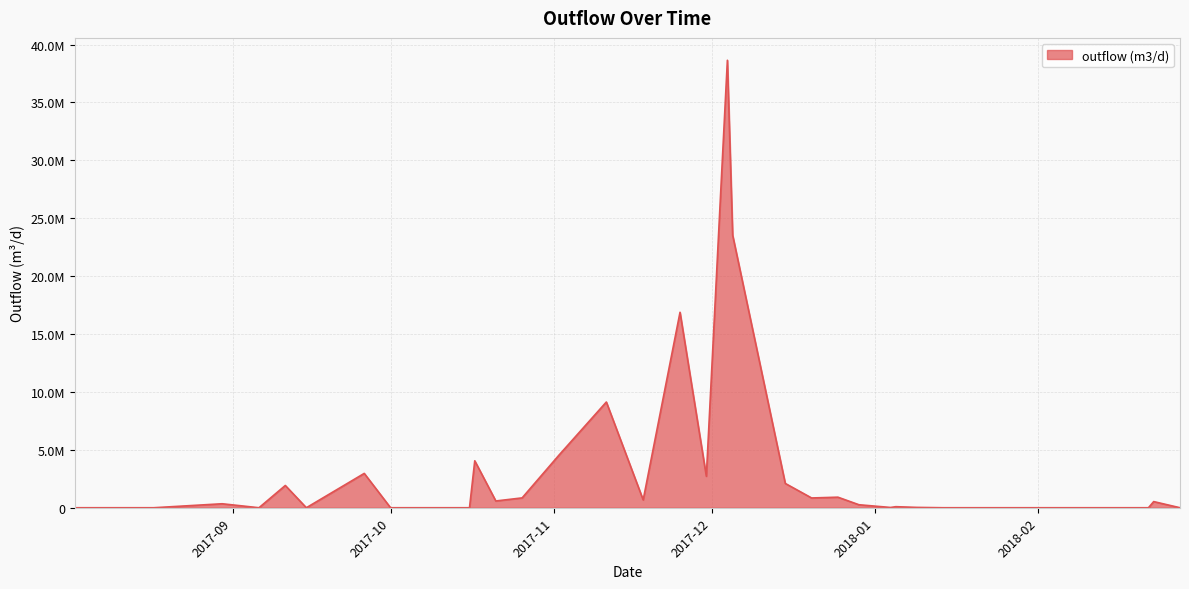

Does the chart display data point markers on the line(s)?

No